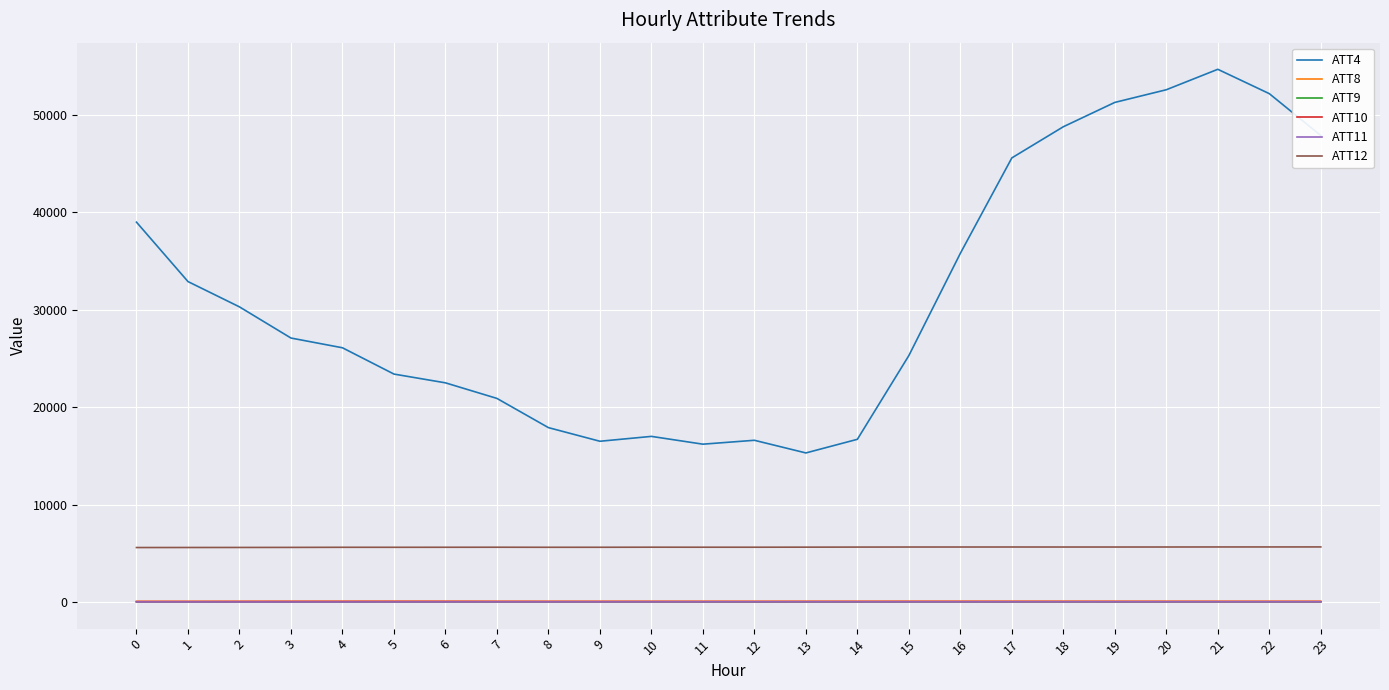

What is the difference between the highest and lowest values at 21?

54693.1